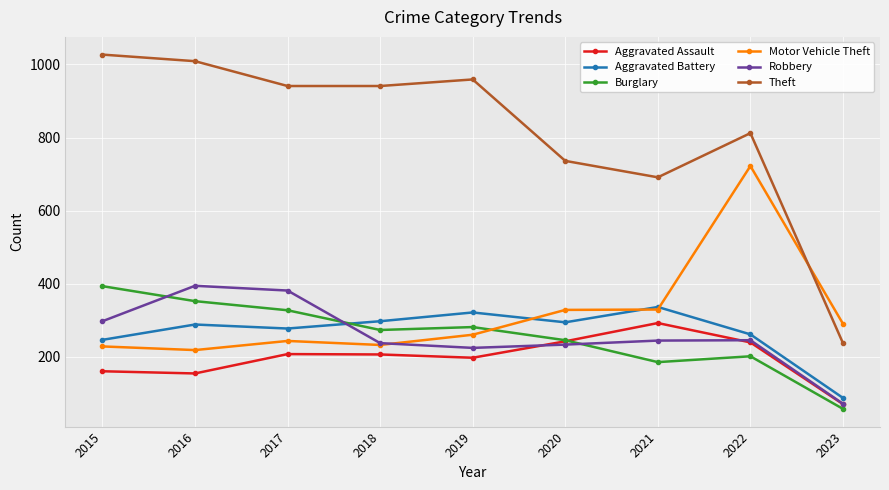

Is this an area chart (filled region under the line)?

No